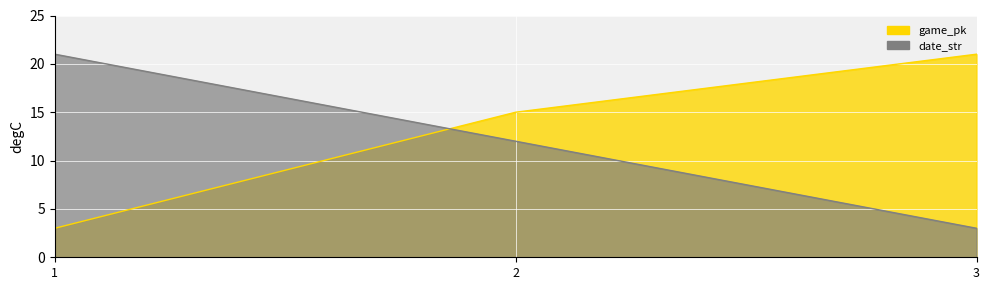

What is the lowest value of the date_str series?

3